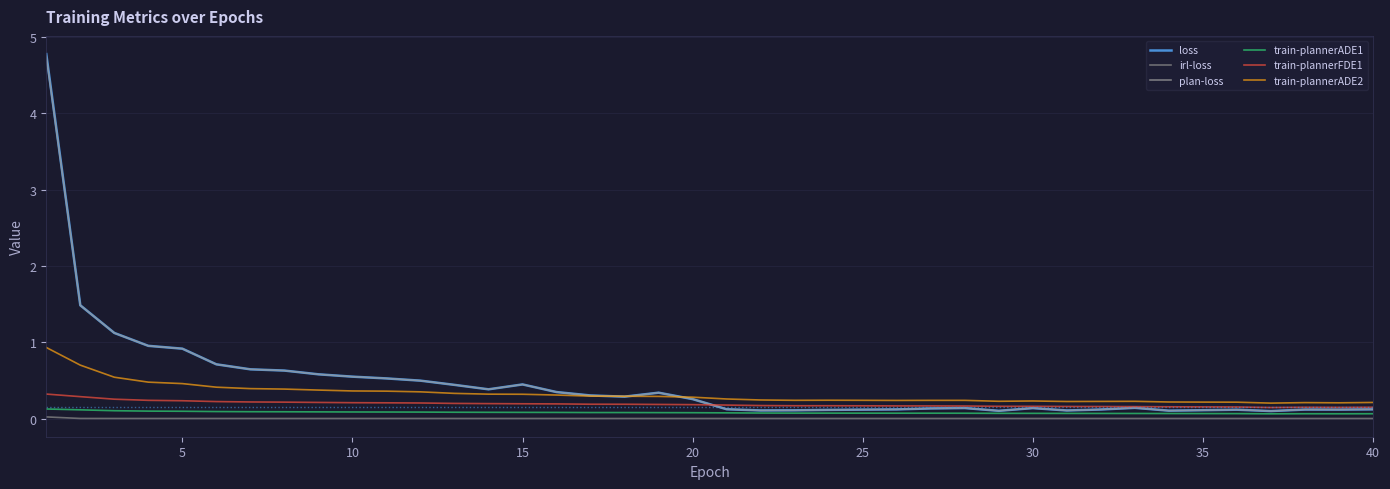

How many lines are shown in the chart?

6